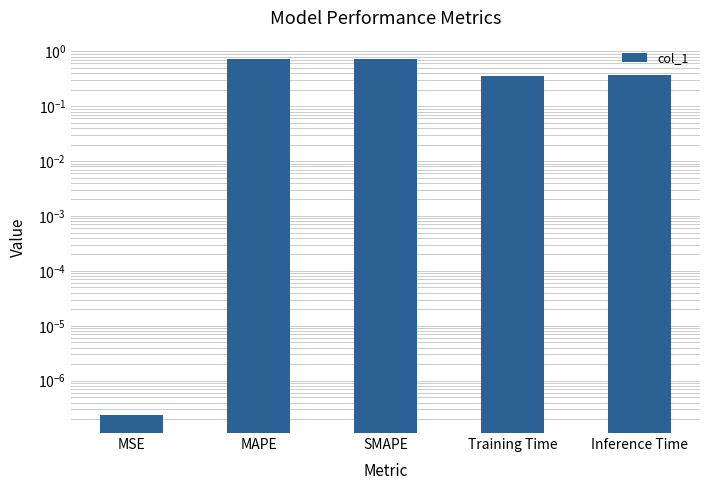

The value at Training Time is 0.3. True or false?

True